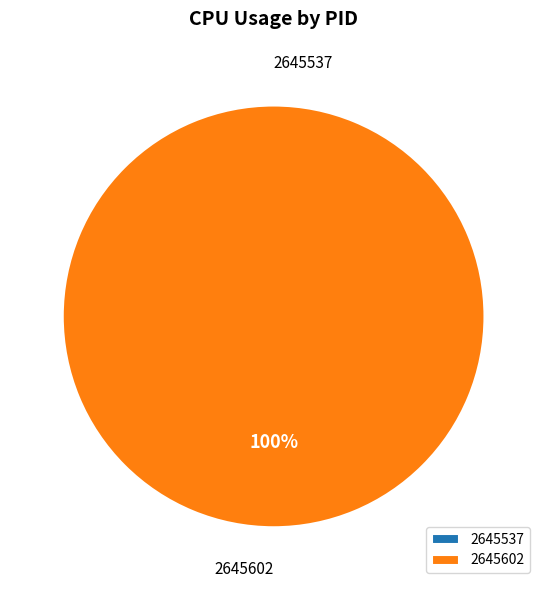

Which category accounts for the majority?

2645602